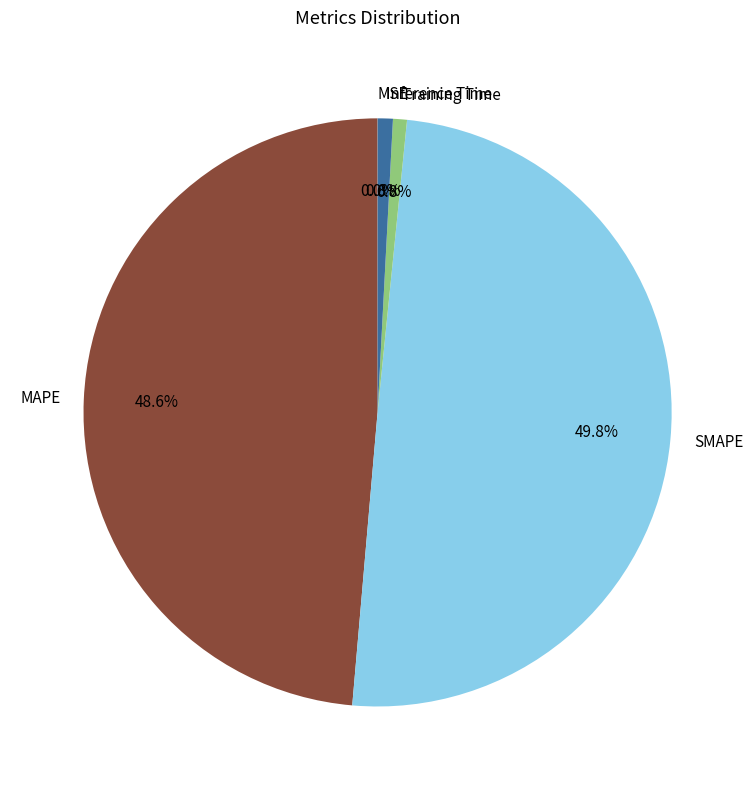

What percentage is the MAPE slice, to the nearest percent?

49%